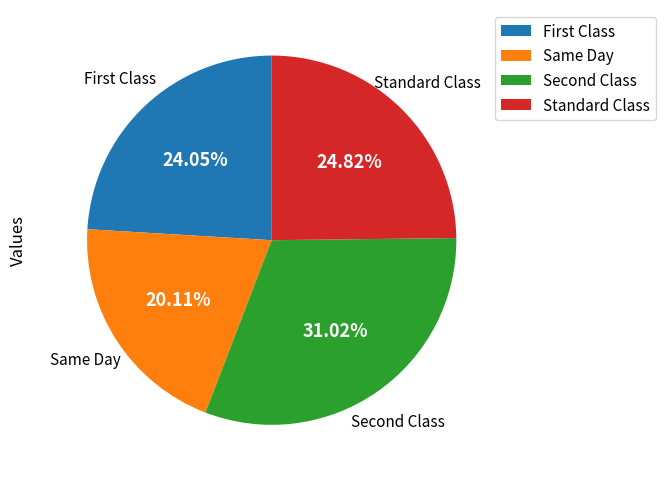

Which slice is the smallest?

Same Day